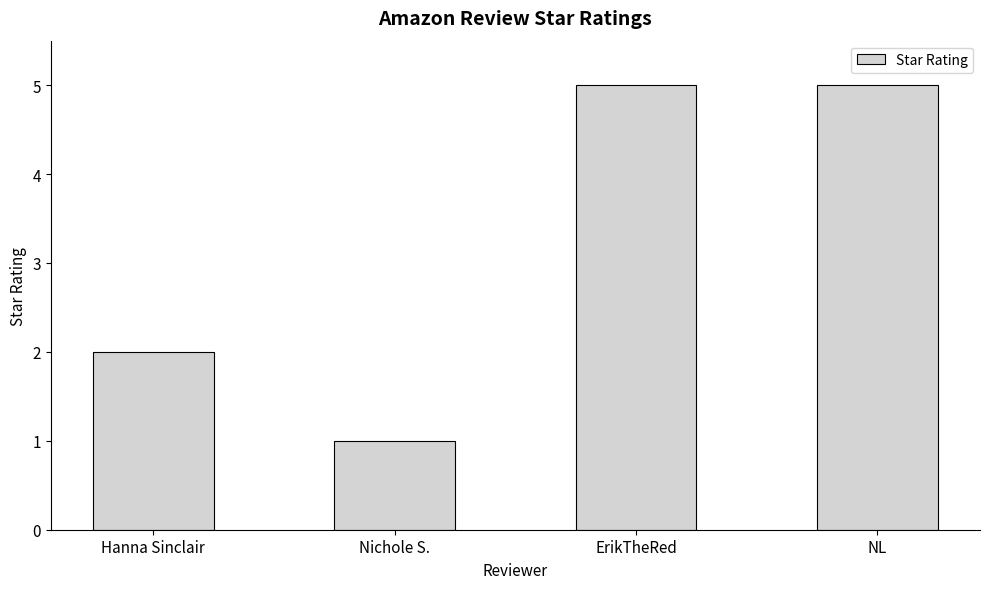

What is the maximum value shown in the chart?

5